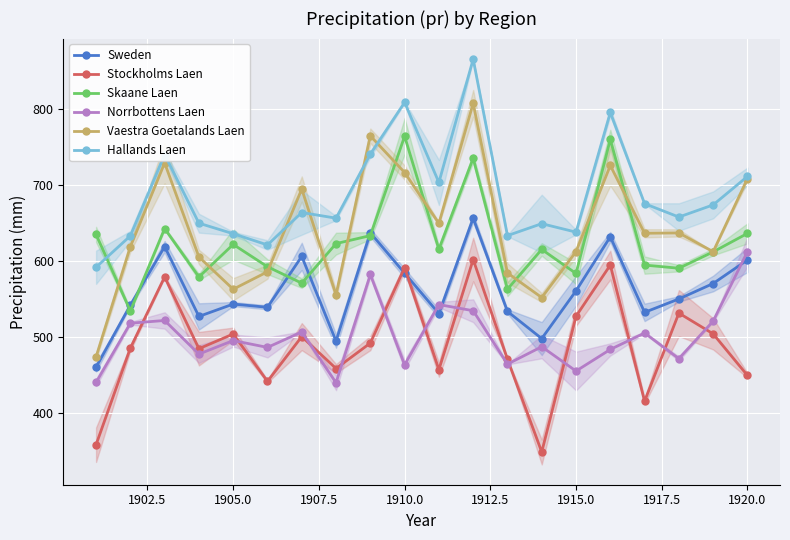

True or false: Stockholms Laen has more than 1 points higher than both neighbors.

True